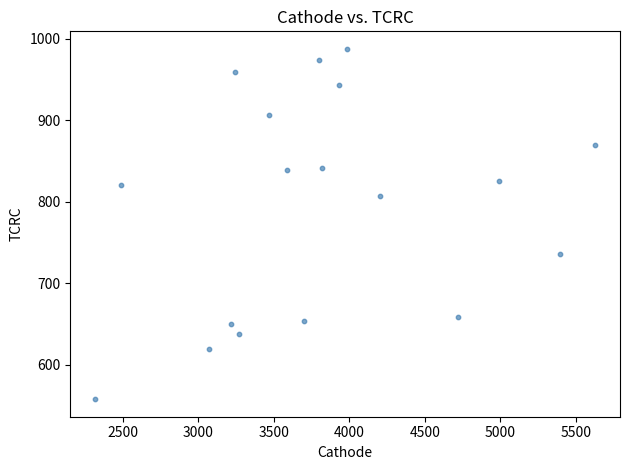

What is the range of Y values (max minus min)?

429.5